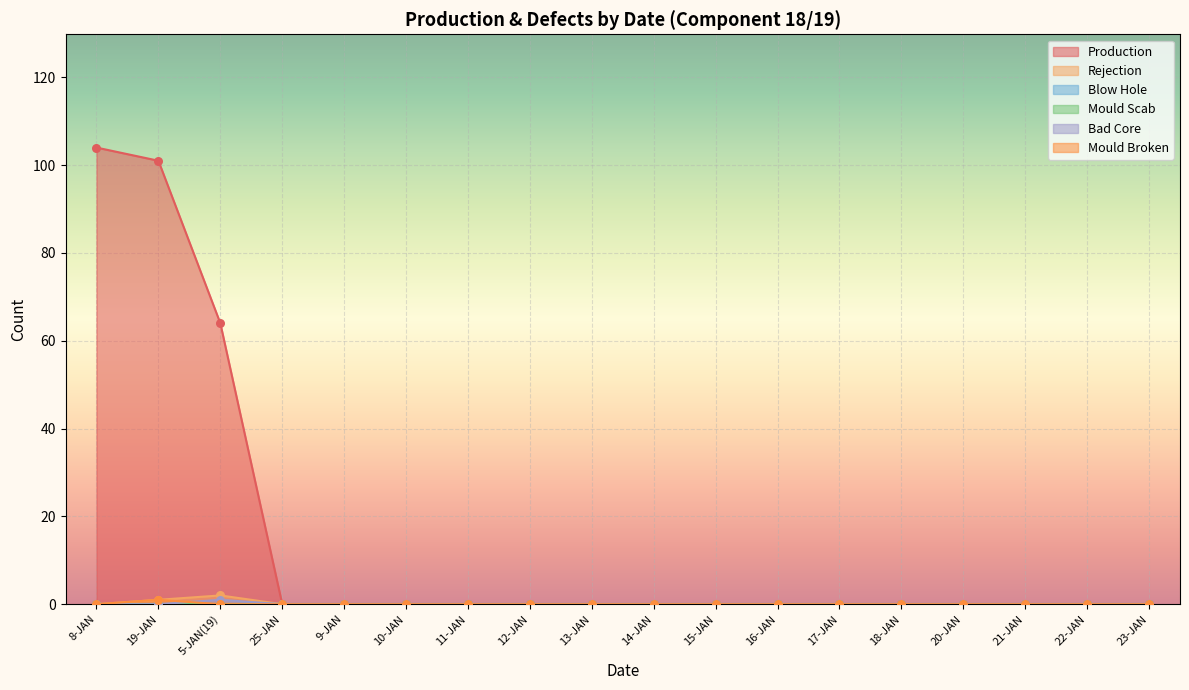

At which label is Production closest to 52?

5-JAN(19)